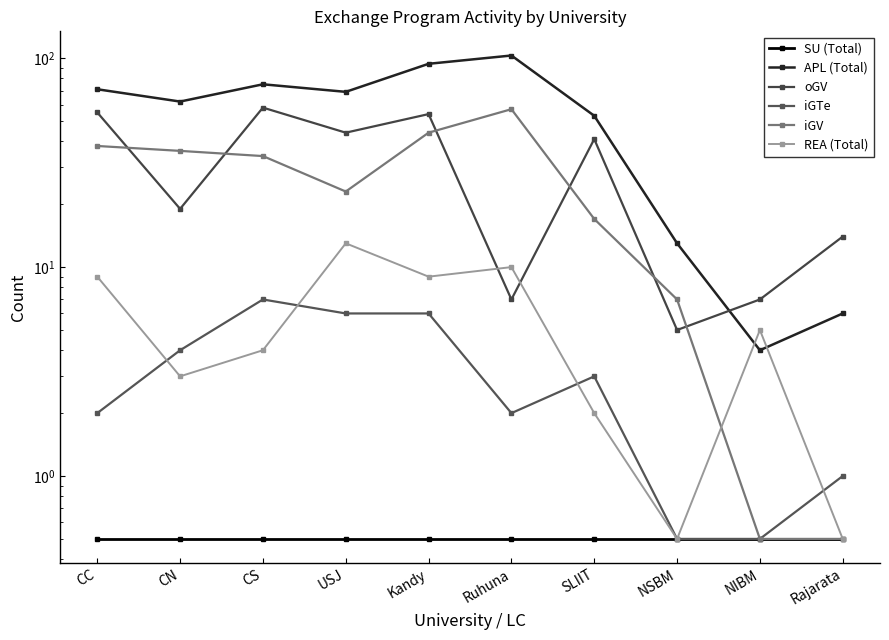

What is the difference between the maximum and minimum values in the iGTe series?

6.5